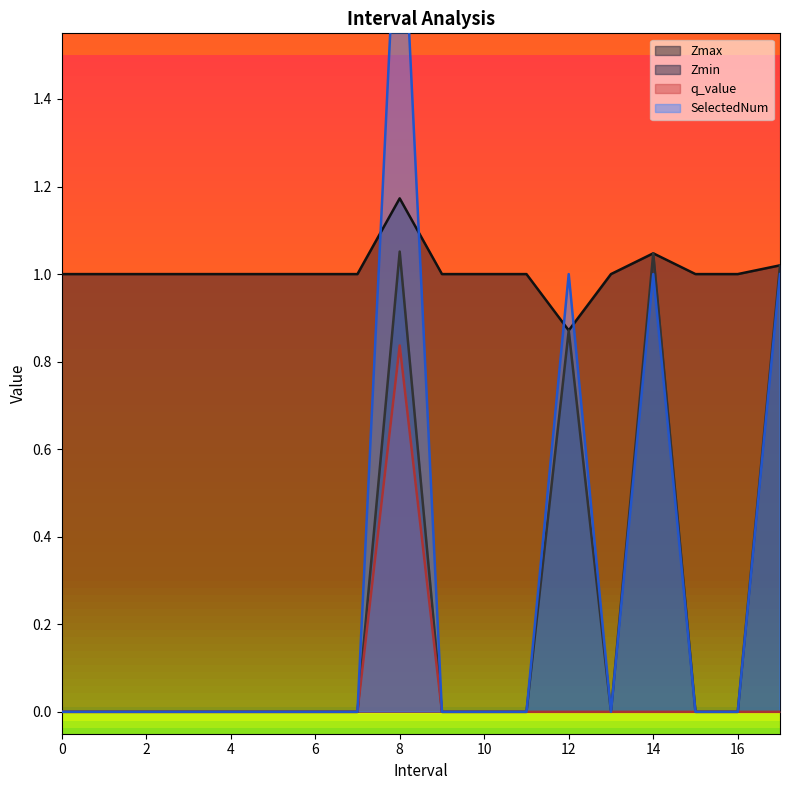

Is it true that q_value equals 0.0 at 13?

True